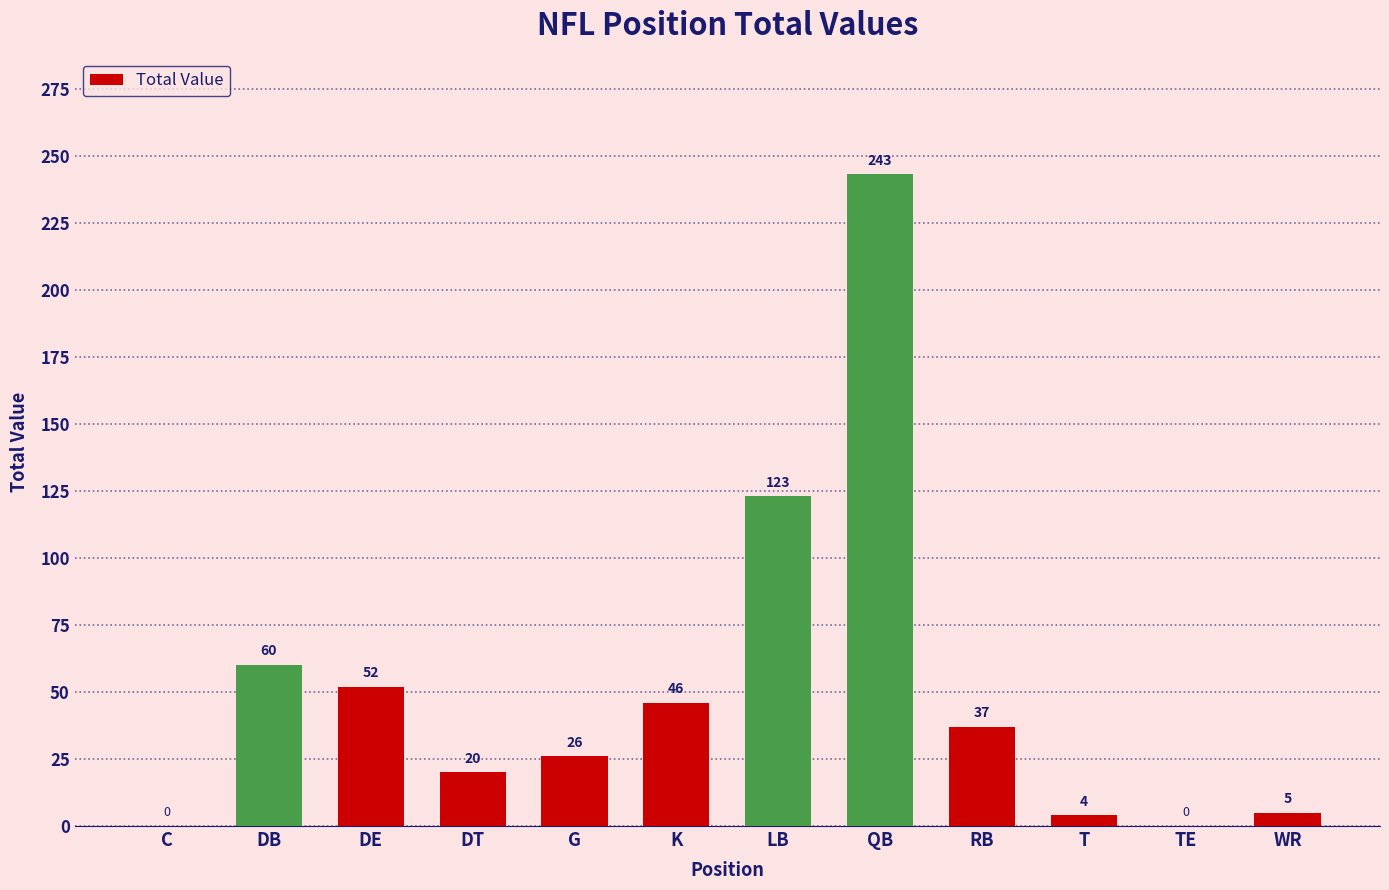

What is the sum of all values?

616